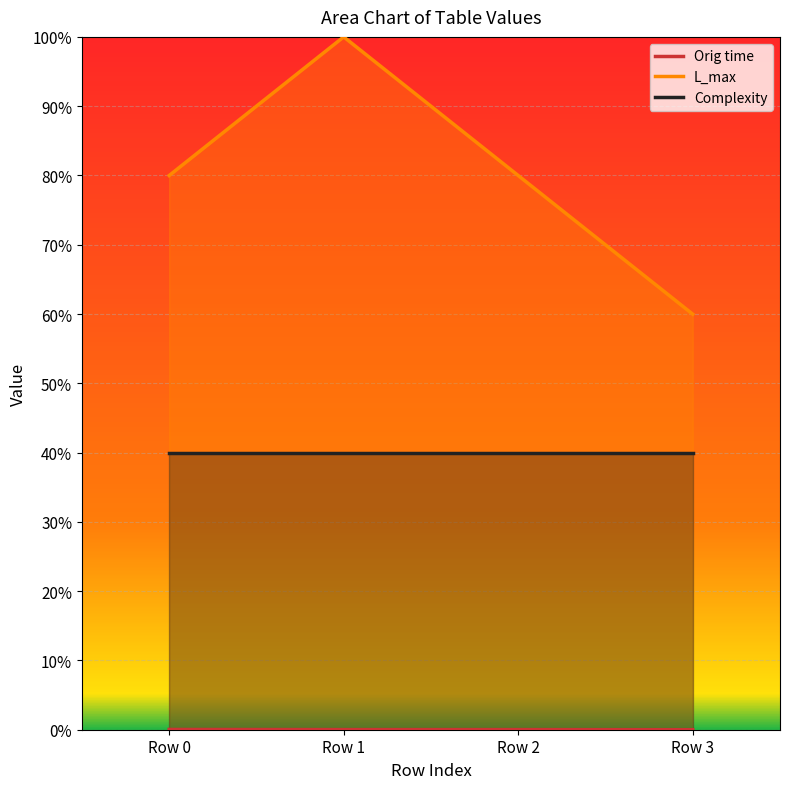

True or false: Orig time and L_max intersect in this chart.

False